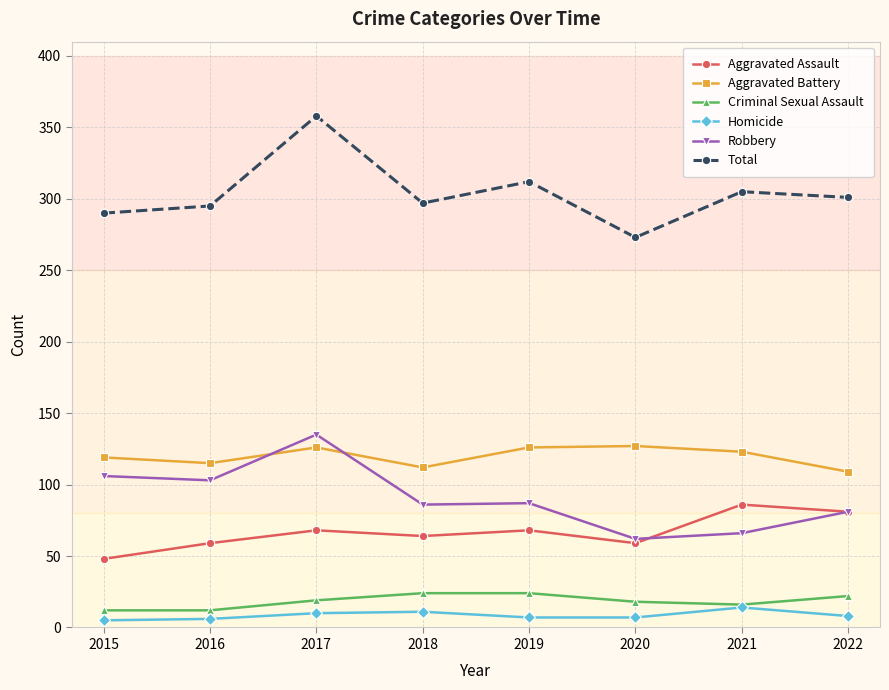

What is the value of the Aggravated Assault point at the 6th from the left?

59